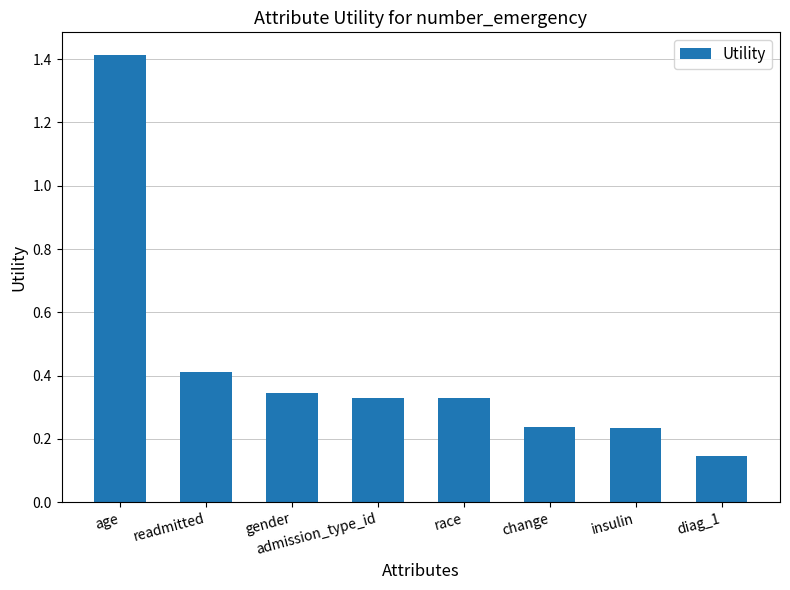

Does the chart contain stacked bars?

No